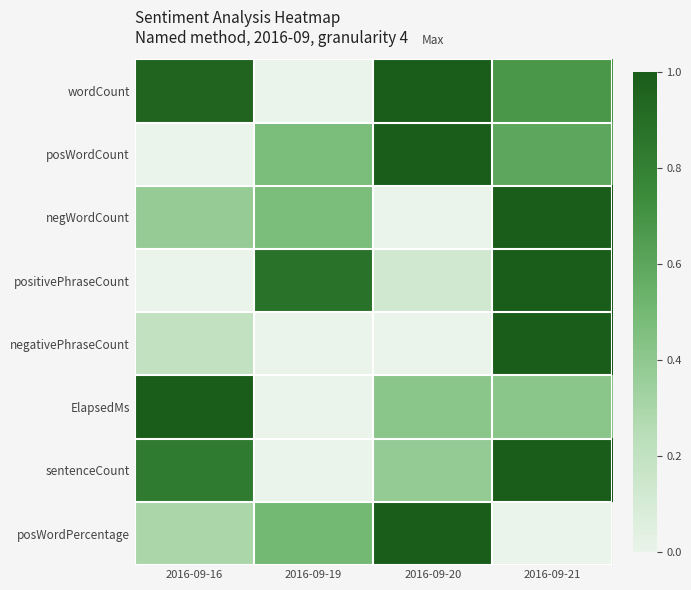

Reading left to right, extract all data points from this chart.

wordCount: 2016-09-16=1.0	2016-09-19=0.0	2016-09-20=1.0	2016-09-21=0.7
posWordCount: 2016-09-16=0.0	2016-09-19=0.5	2016-09-20=1.0	2016-09-21=0.6
negWordCount: 2016-09-16=0.4	2016-09-19=0.5	2016-09-20=0.0	2016-09-21=1.0
positivePhraseCount: 2016-09-16=0.0	2016-09-19=0.9	2016-09-20=0.1	2016-09-21=1.0
negativePhraseCount: 2016-09-16=0.2	2016-09-19=0.0	2016-09-20=0.0	2016-09-21=1.0
ElapsedMs: 2016-09-16=1.0	2016-09-19=0.0	2016-09-20=0.4	2016-09-21=0.4
sentenceCount: 2016-09-16=0.8	2016-09-19=0.0	2016-09-20=0.4	2016-09-21=1.0
posWordPercentage: 2016-09-16=0.3	2016-09-19=0.5	2016-09-20=1.0	2016-09-21=0.0